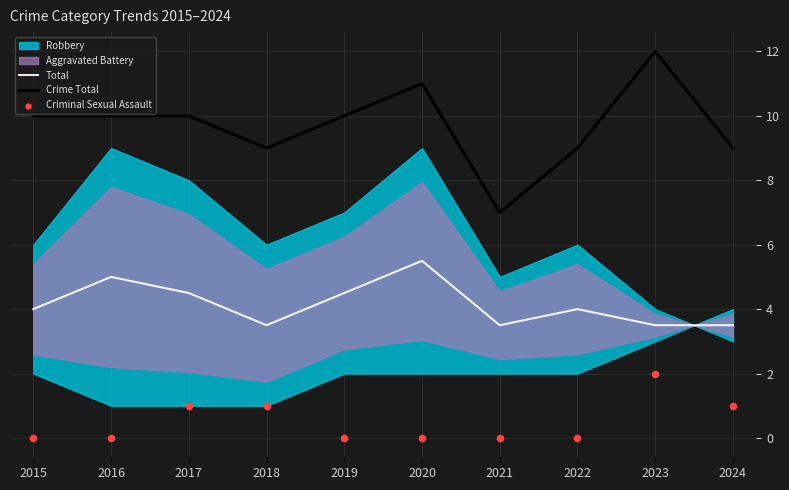

Which series contains the lowest Y value?

Criminal Sexual Assault